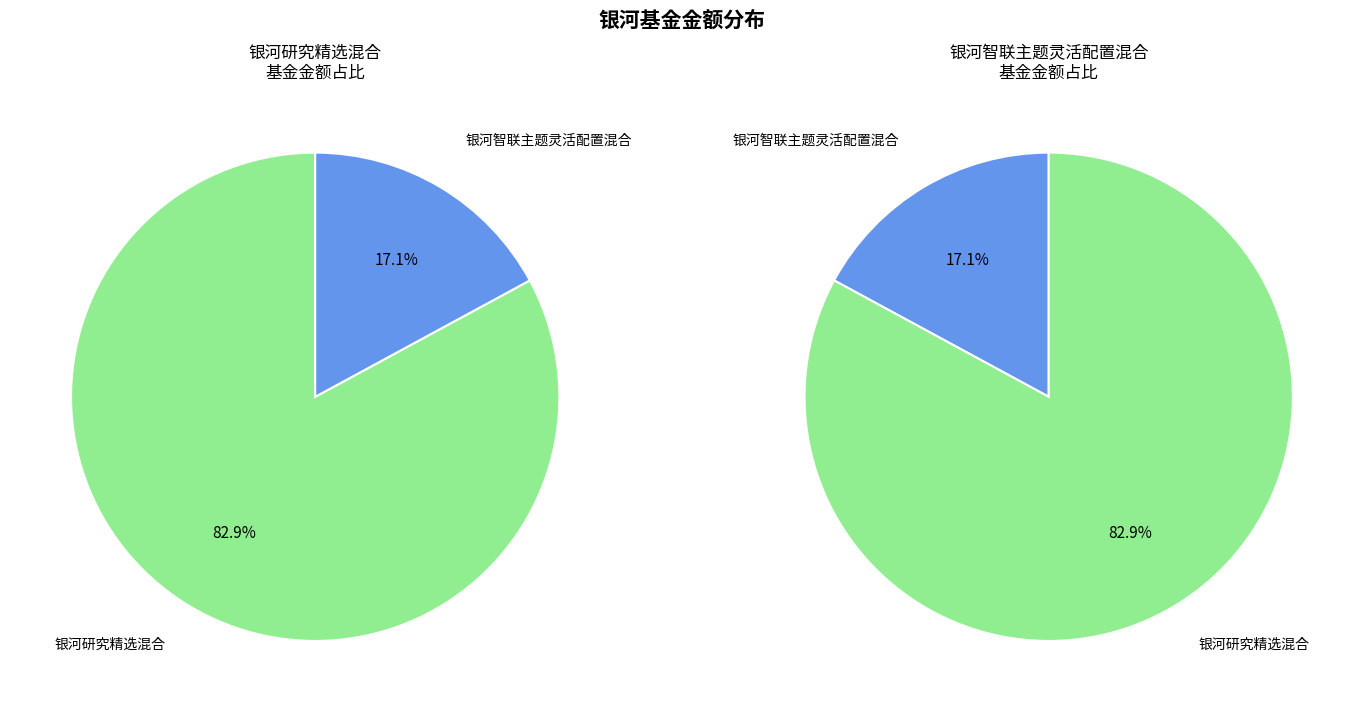

Rank the categories by value from highest to lowest.

银河研究精选混合, 银河智联主题灵活配置混合